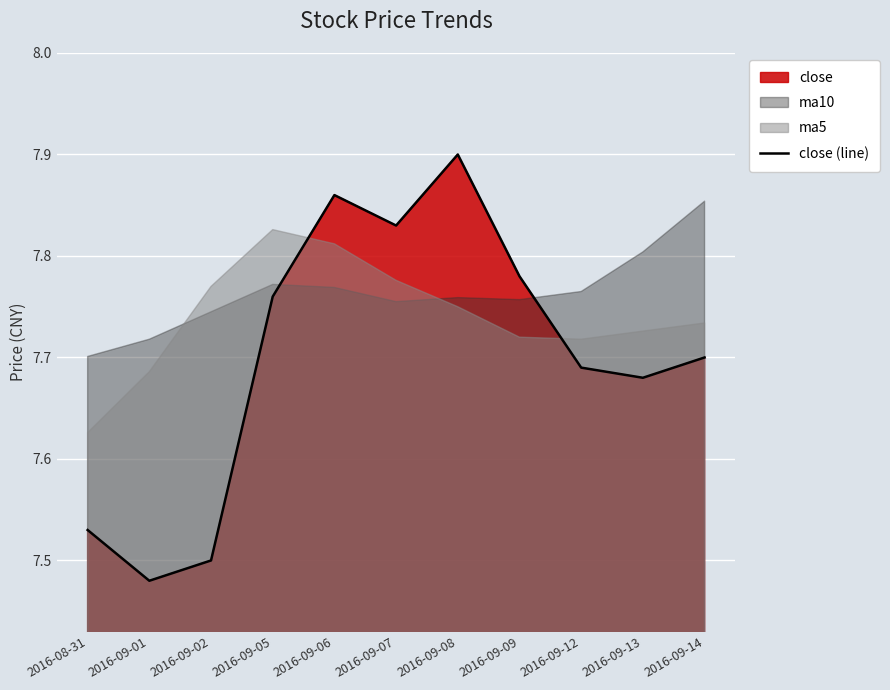

How many interior local valleys (lower than both neighbors) does the data have?

3